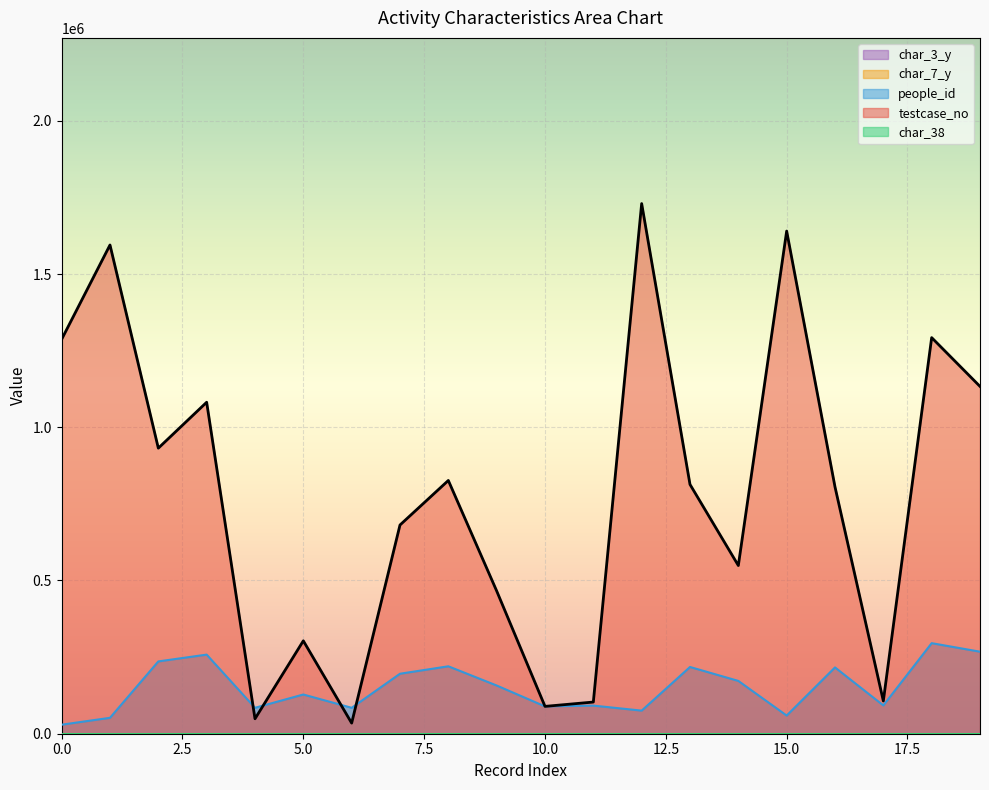

List the series in order of their peak value, lowest first.

char_38, char_7_y, char_3_y, people_id, testcase_no